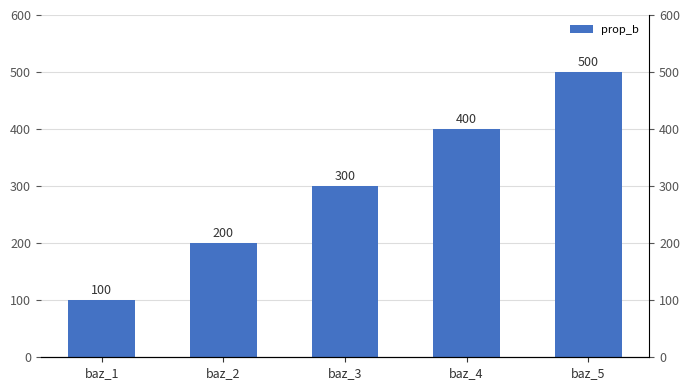

What is the difference between the maximum and minimum values?

400